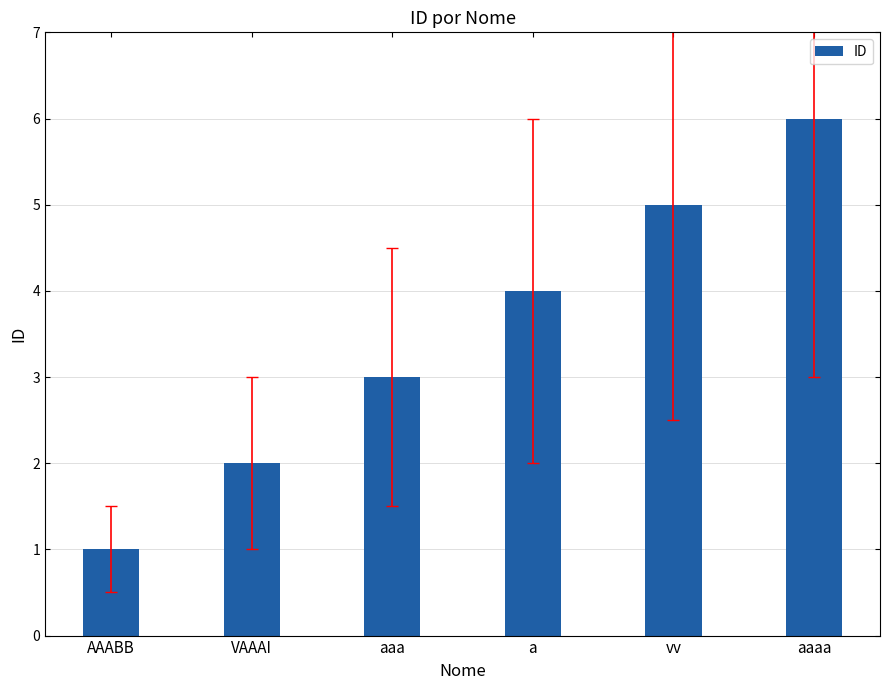

List the labels in order of value, smallest first.

AAABB, VAAAI, aaa, a, vv, aaaa